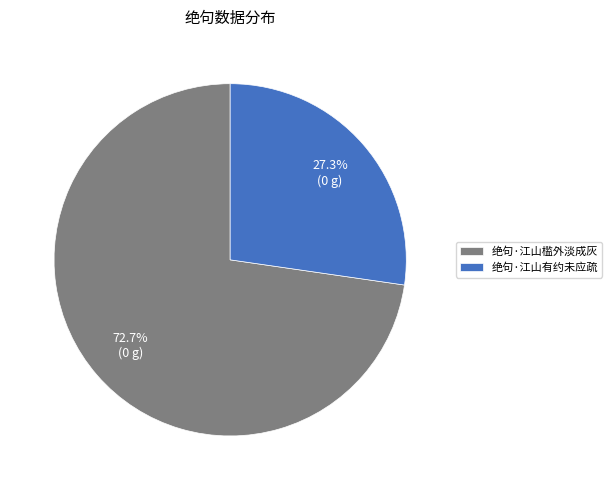

To the nearest percent, what is the difference between the largest and smallest slice percentages?

45%